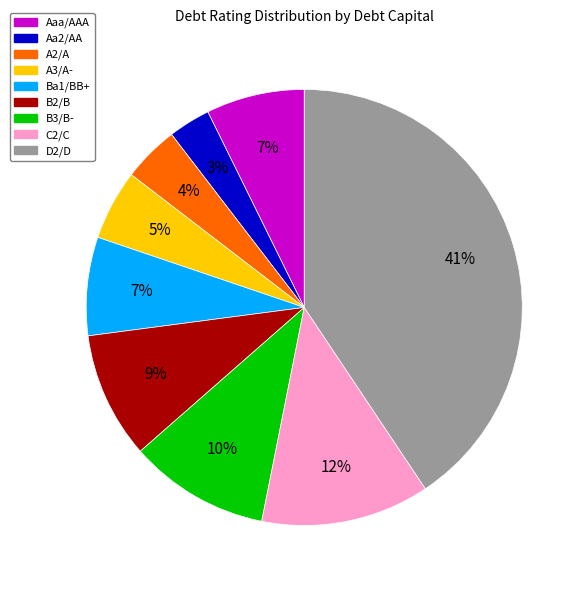

To the nearest percent, what is the average slice percentage?

11%